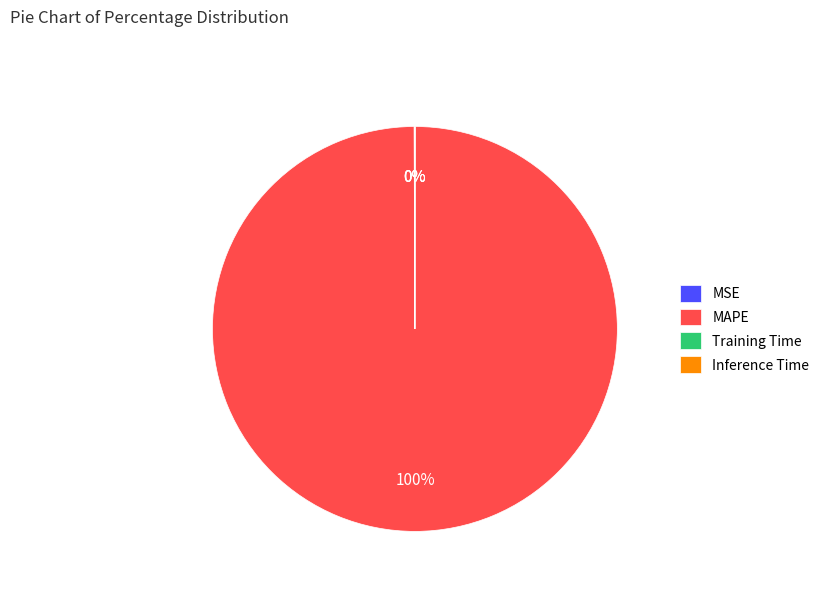

To the nearest percent, what is the average slice percentage?

25%